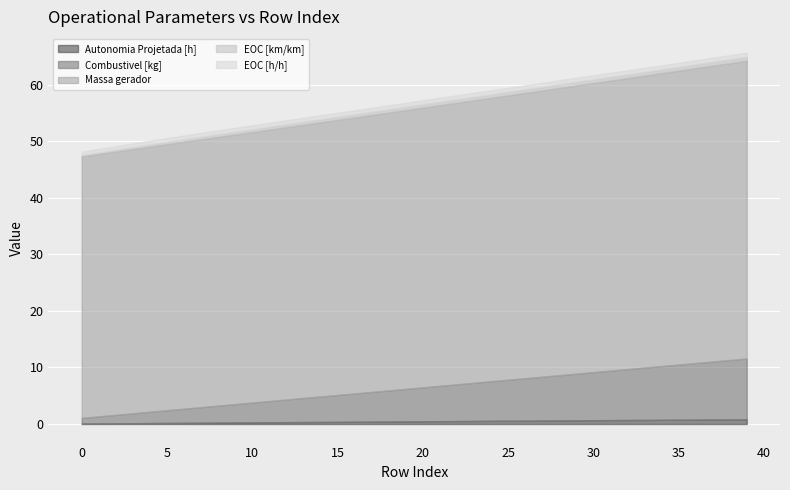

What is the value of the Autonomia Projetada [h] point at the 22nd from the left?

0.5